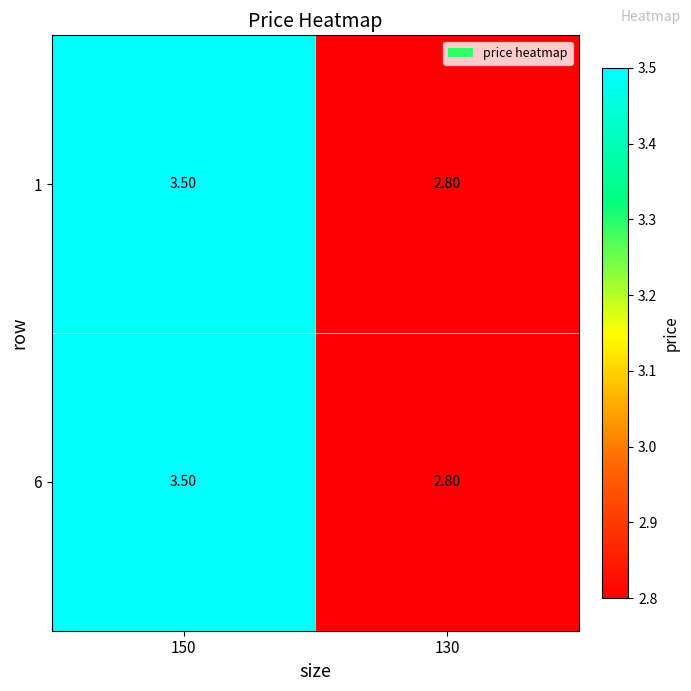

At which category is the sum across all series the highest?

150